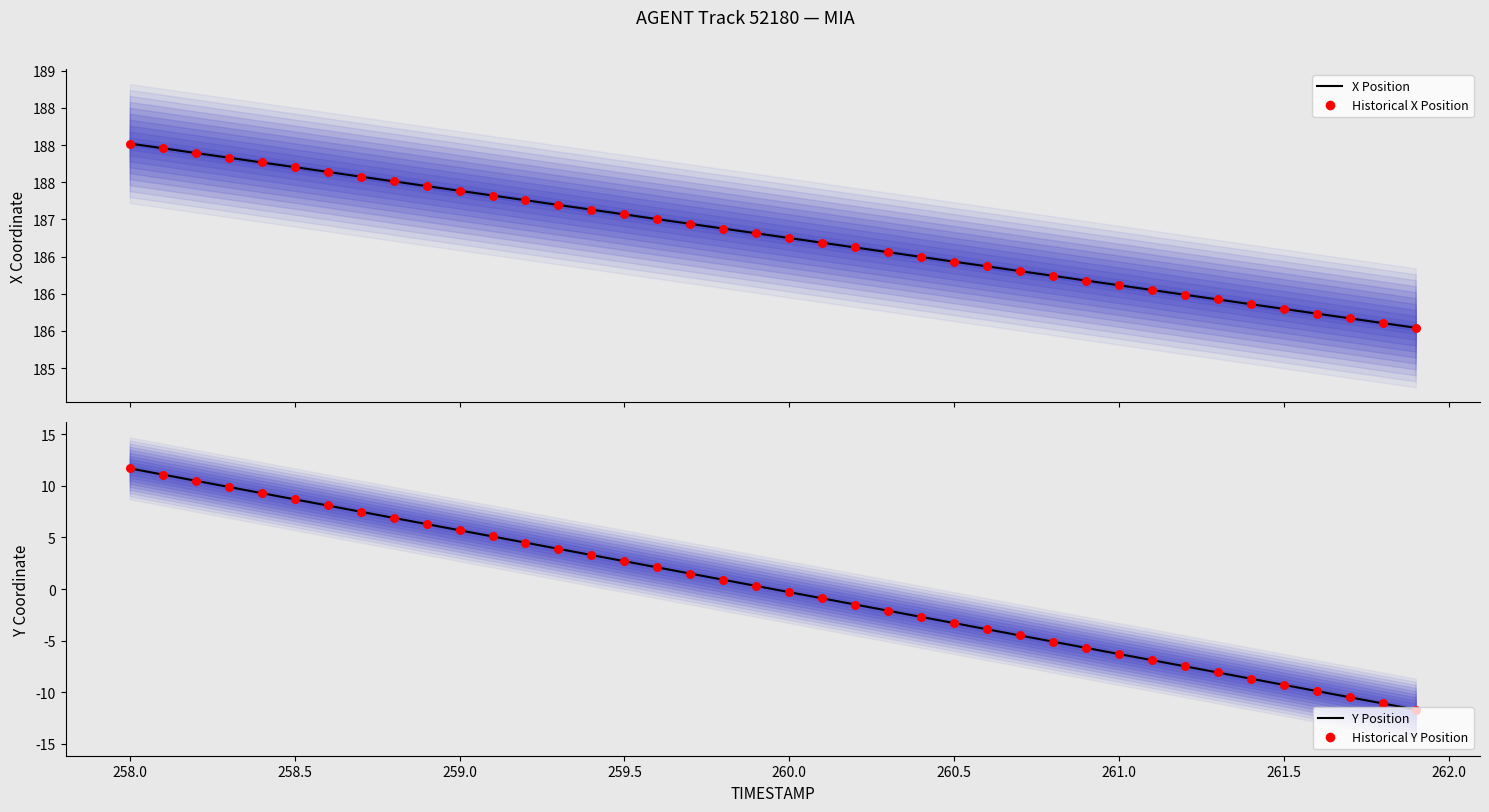

Is the value of X Position at 34 greater than the value of Y Position at 31?

Yes